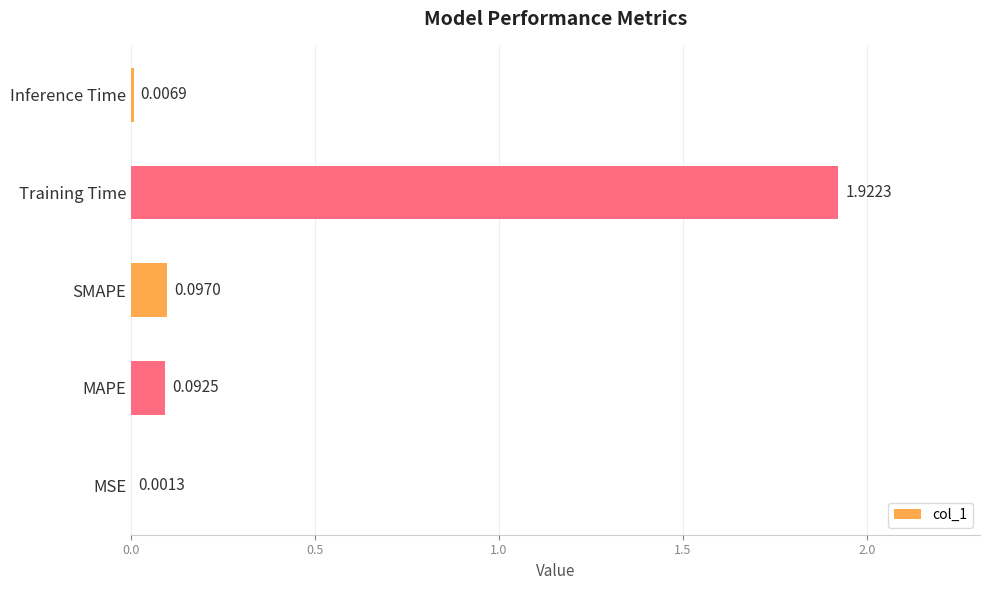

Count the number of categories in the chart.

5